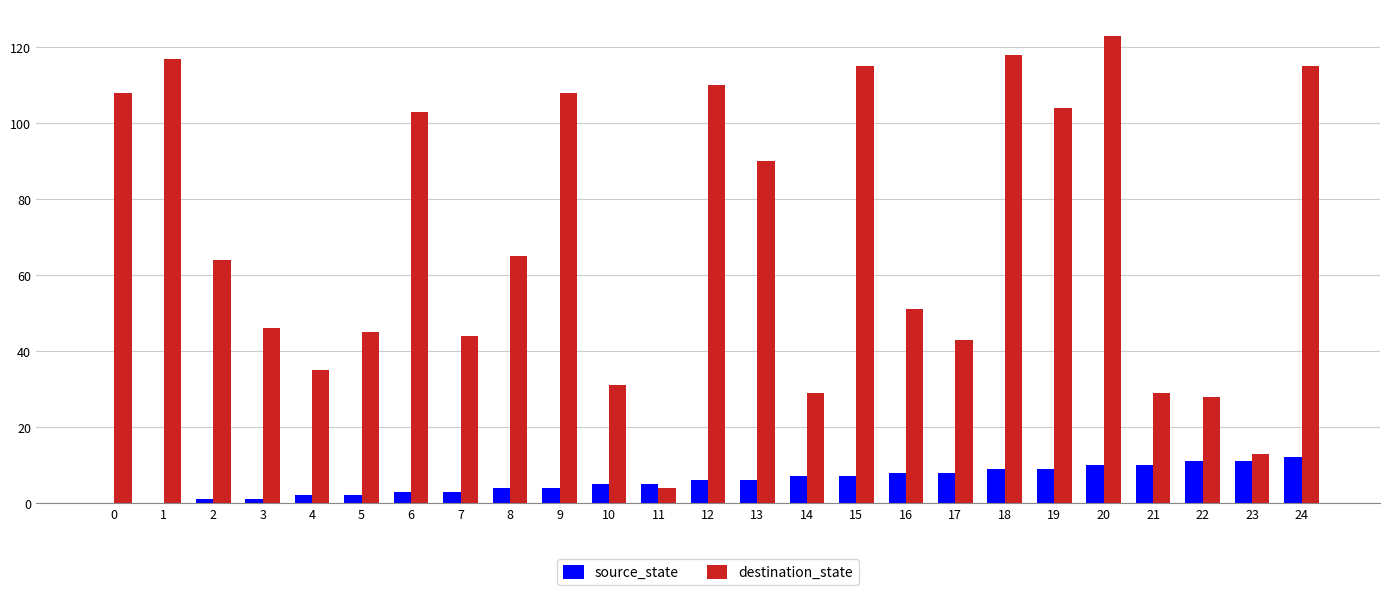

How many groups of bars are there?

25